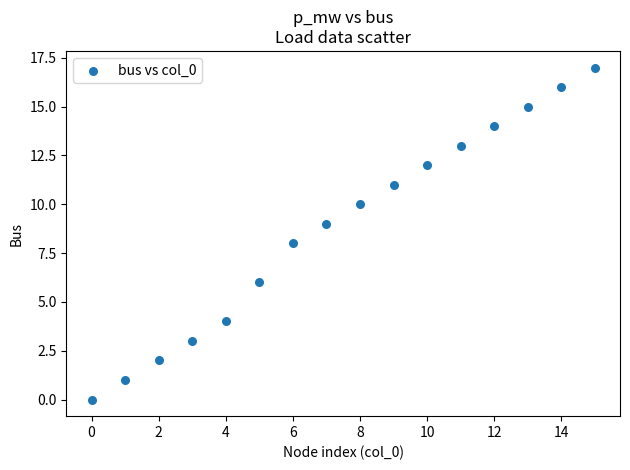

What is the range of Y values (max minus min)?

17